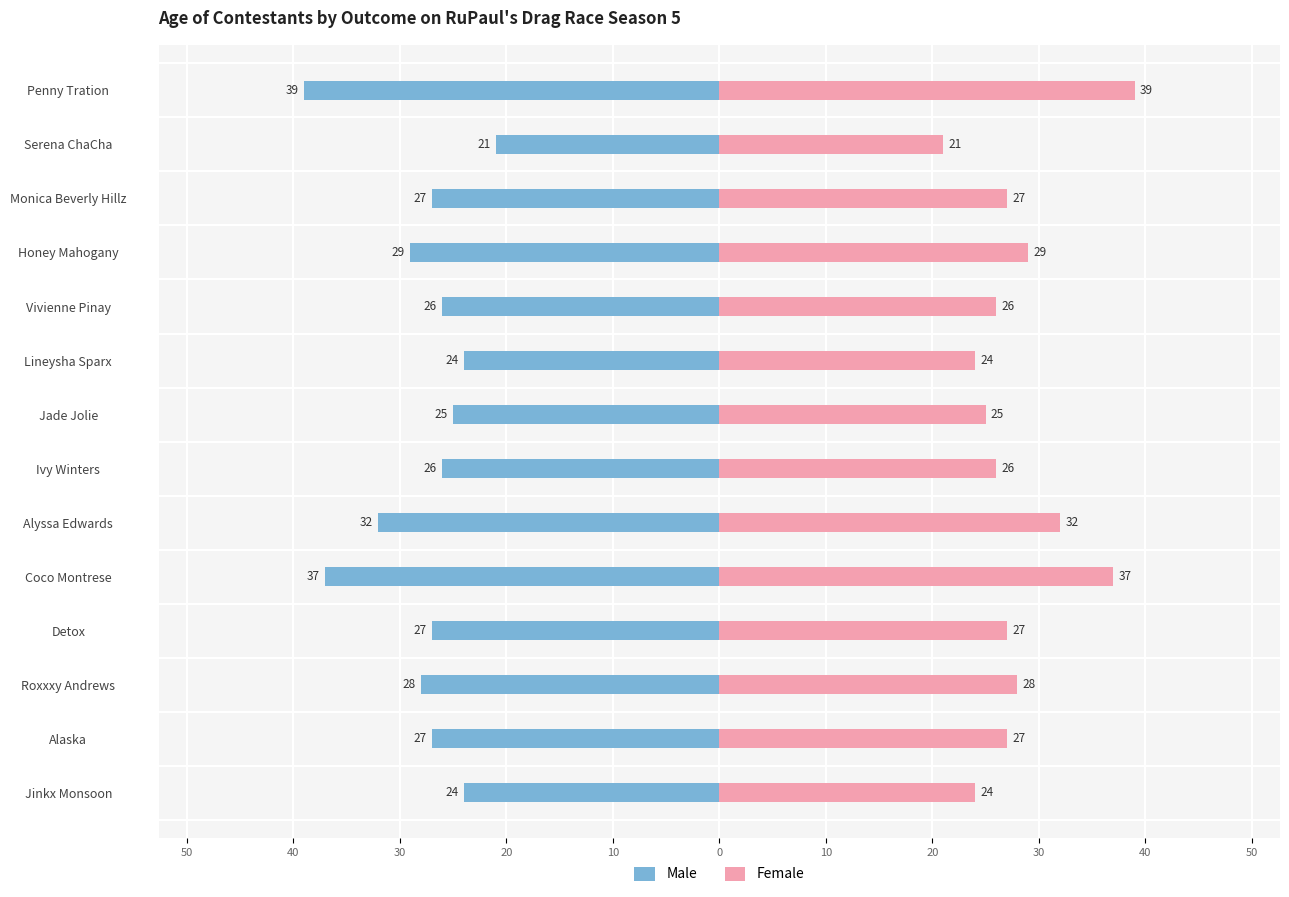

List the series in order of their peak value, lowest first.

Male, Female